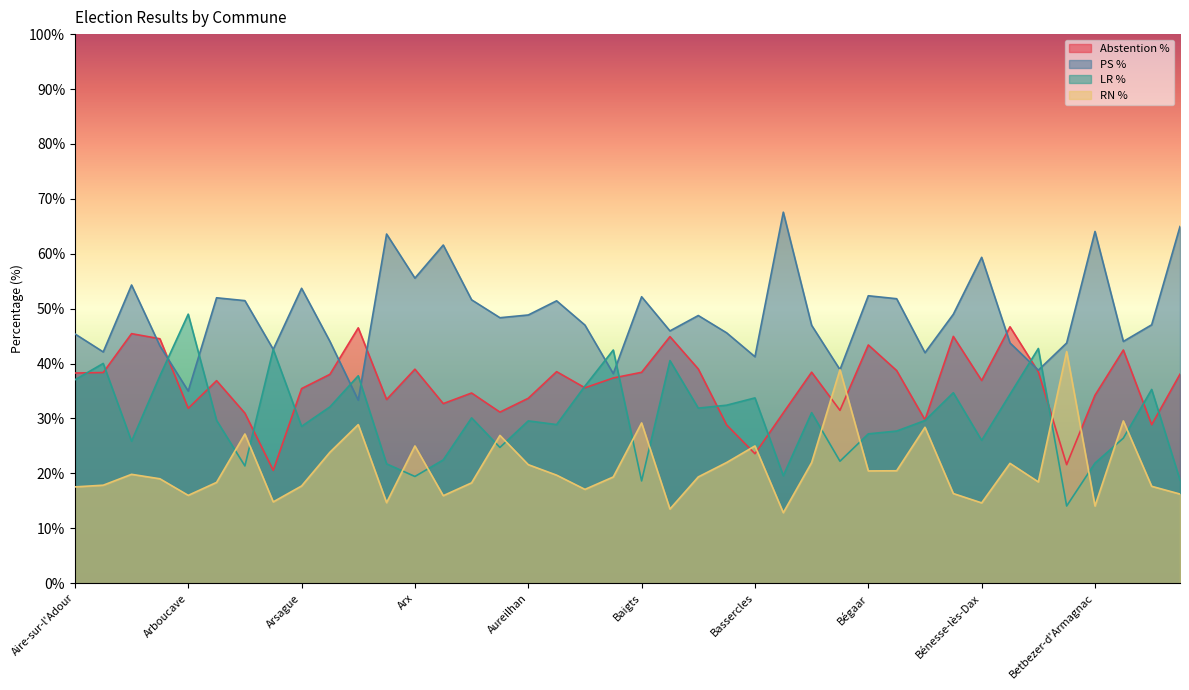

What is the difference between the maximum and minimum values in the Abstention % series?

26.2